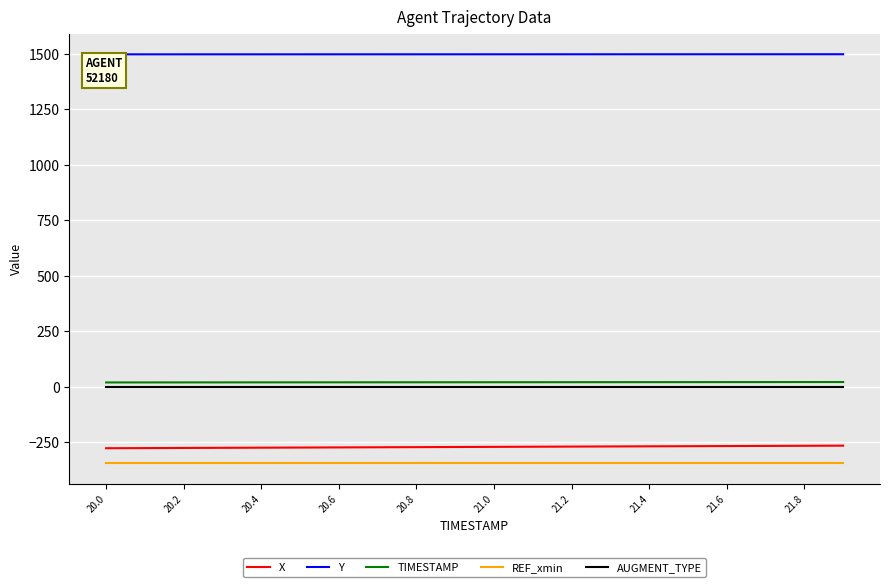

Which series has the largest total across all categories?

Y